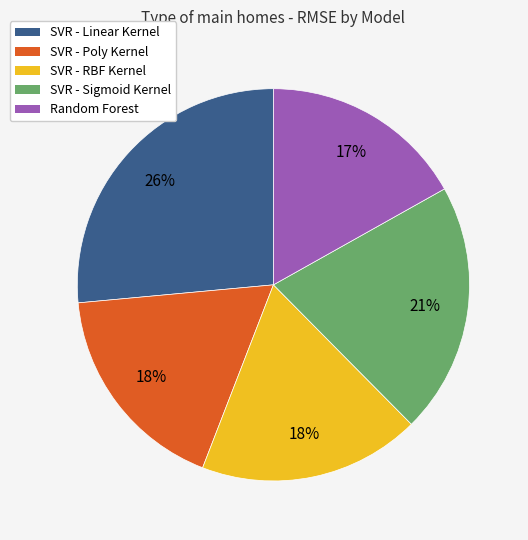

To the nearest percent, what is the combined percentage of SVR - Poly Kernel and Random Forest?

35%